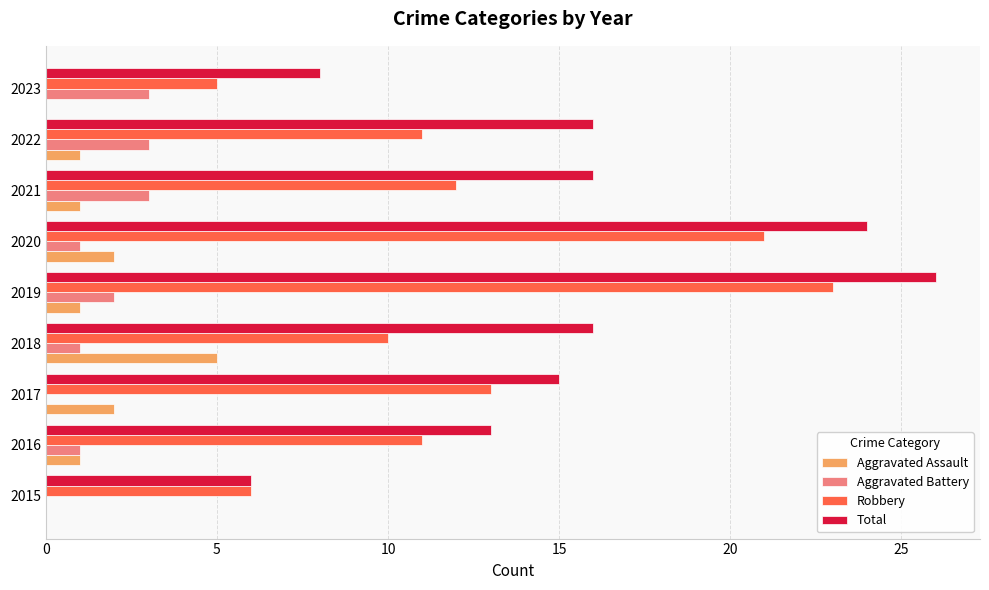

The value of Aggravated Battery at 2021 is 3. True or false?

True